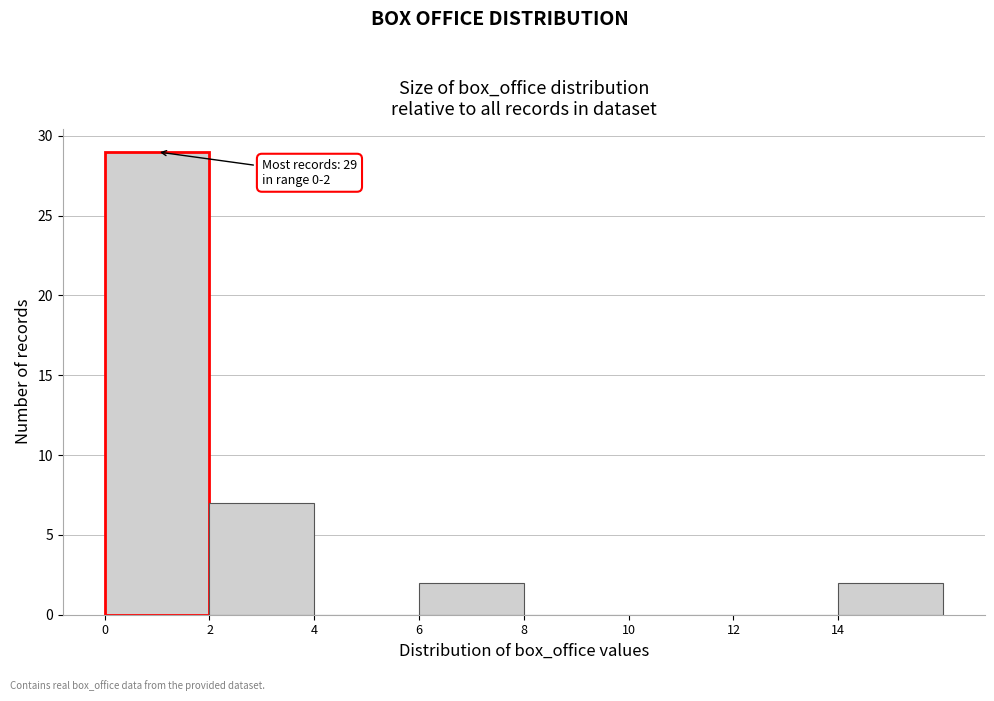

Over which range of the x-axis is the bar tallest?

0 to 2